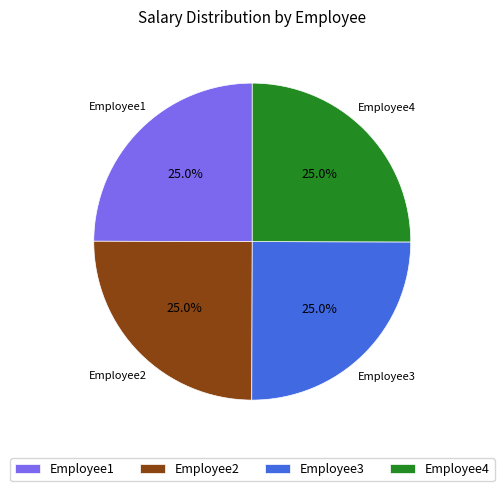

What is the ratio of the value at Employee2 to the value at Employee1?

1.0